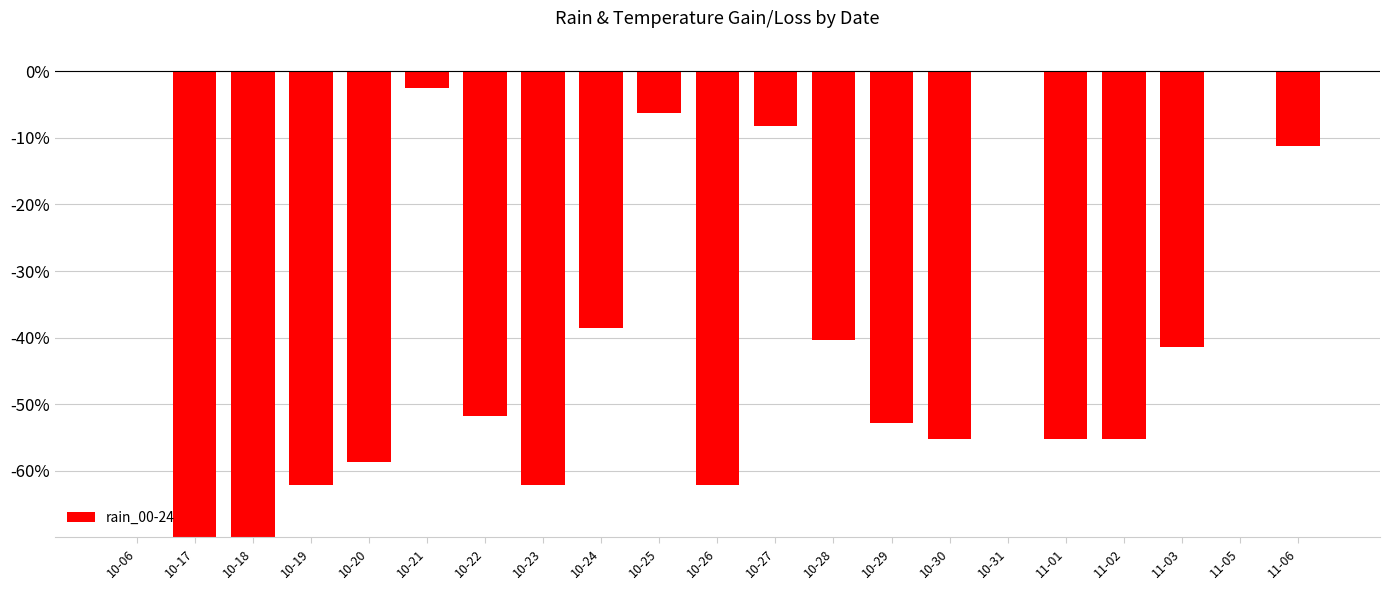

What is the change in value from 10-18 to 10-24?

+0.4